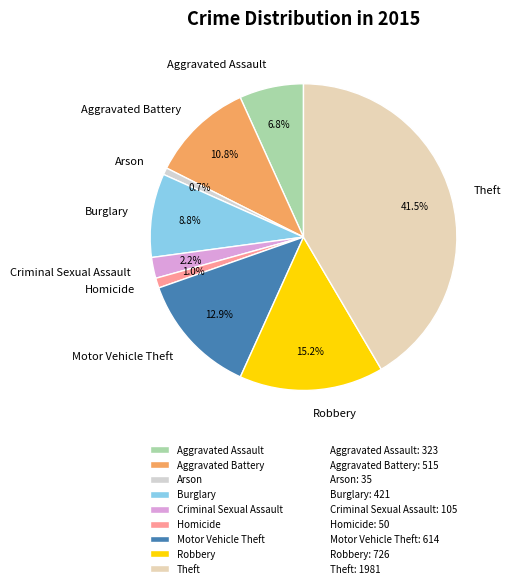

What is the total percentage of Robbery and Burglary?

24.0%